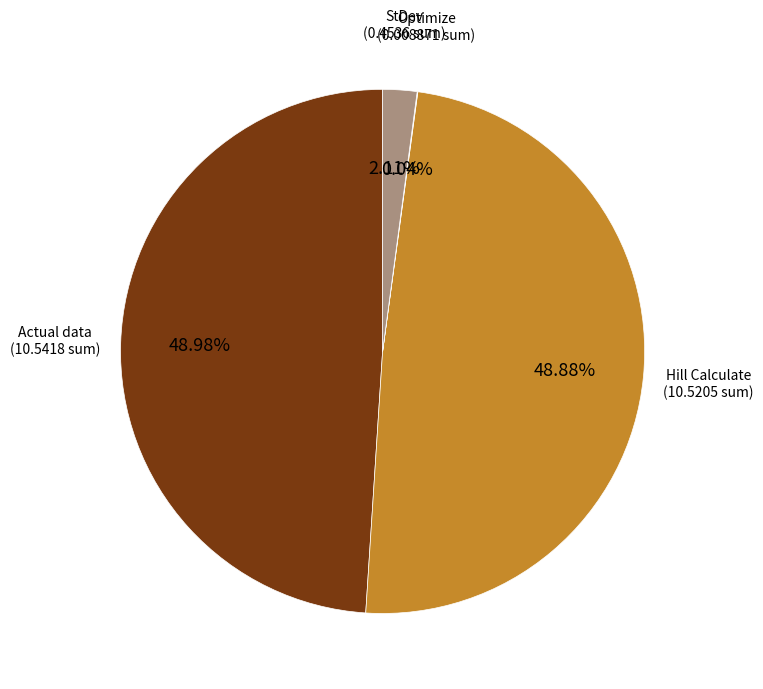

Is there a majority slice in this chart?

No